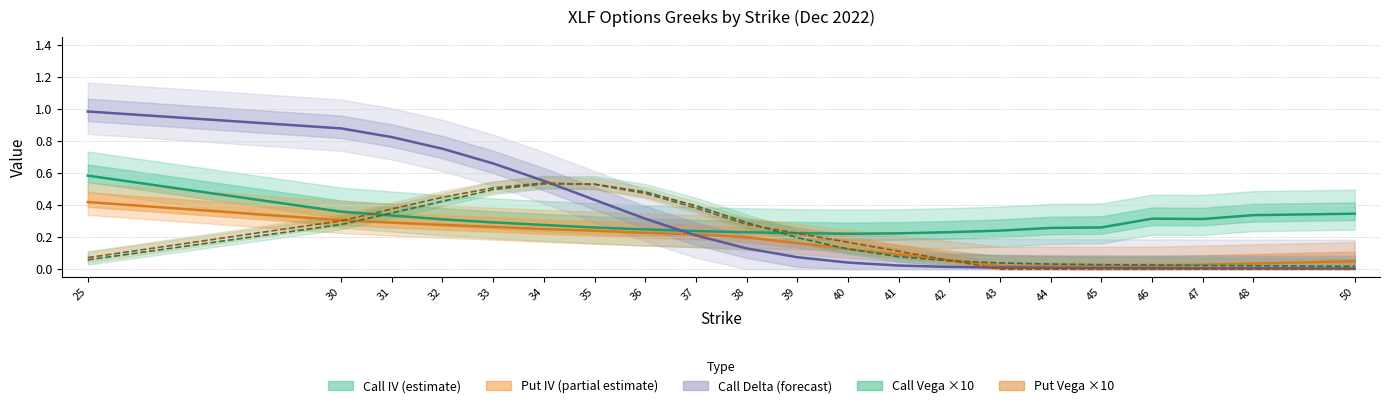

The value of call_iv at 42 is 0.4. True or false?

False